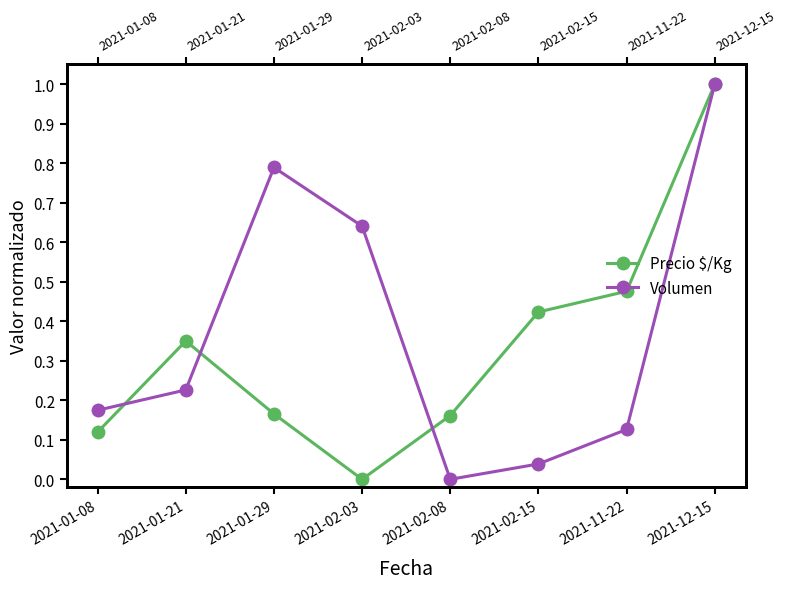

Where do Precio $/Kg and Volumen first cross each other?

2021-01-08 and 2021-01-21